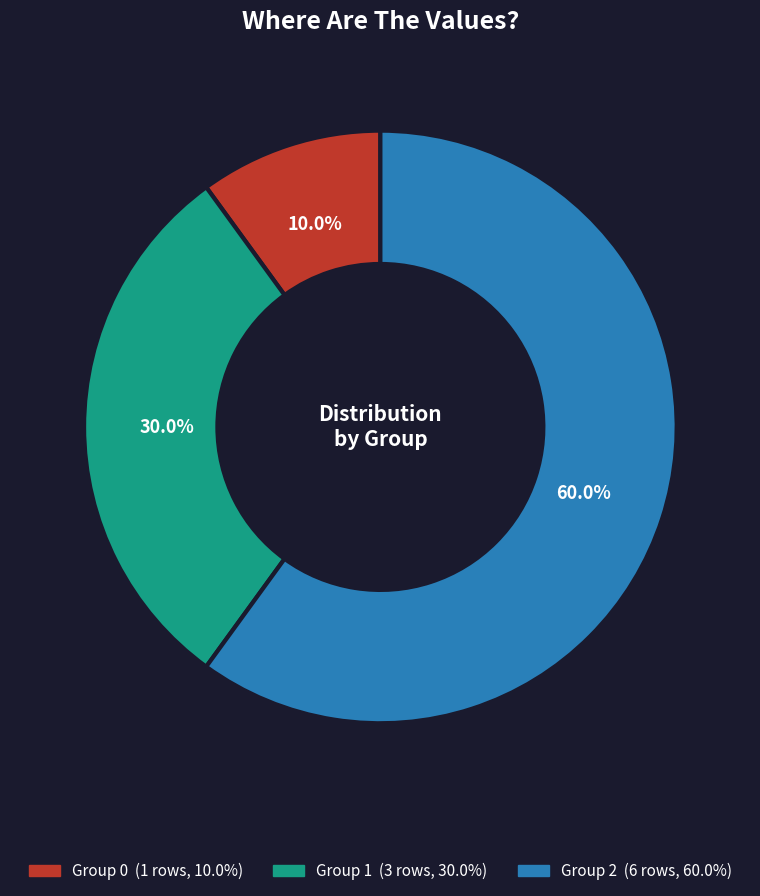

Is there any slice that represents more than half of the pie?

Yes